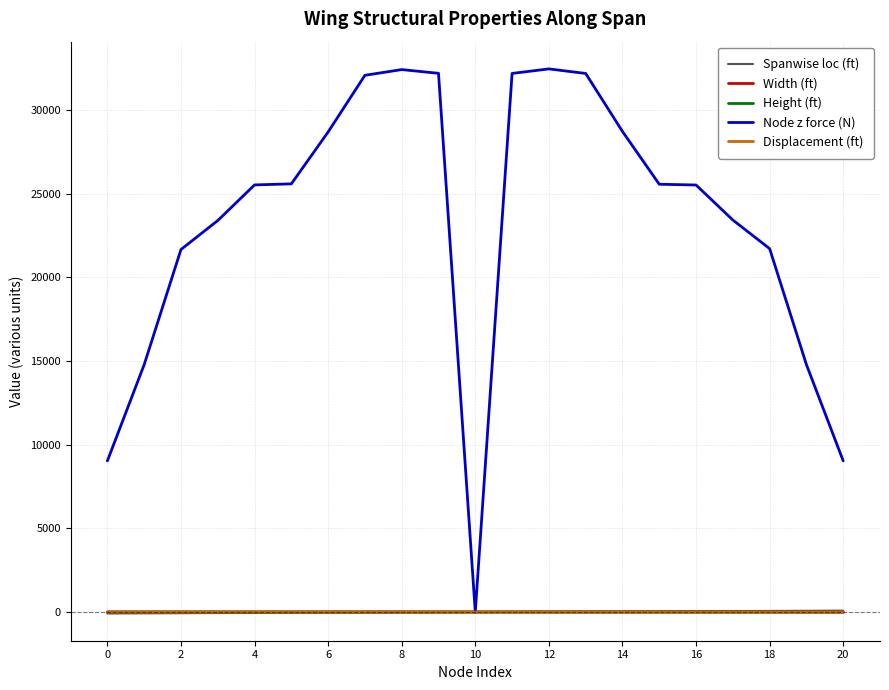

Which series has the largest total across all categories?

Node z force (N)